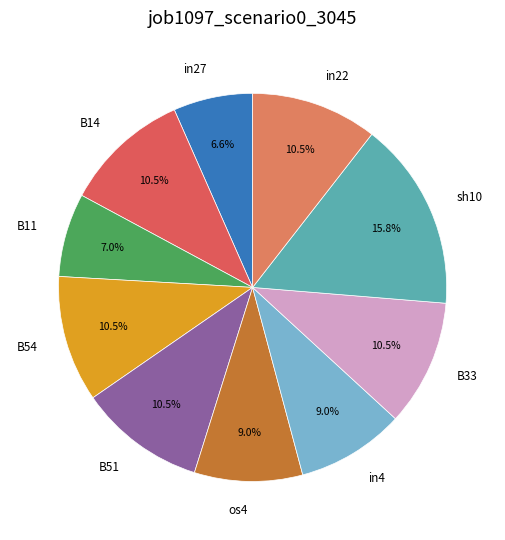

Which slice is the largest?

sh10